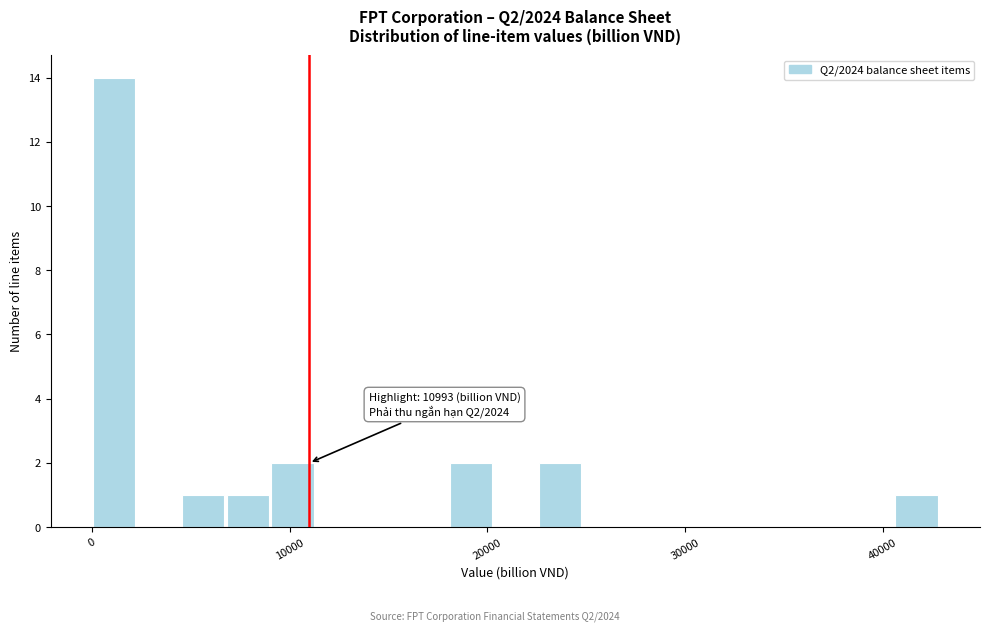

Read against the x-axis, roughly where is the centre of the tallest bar?

1000